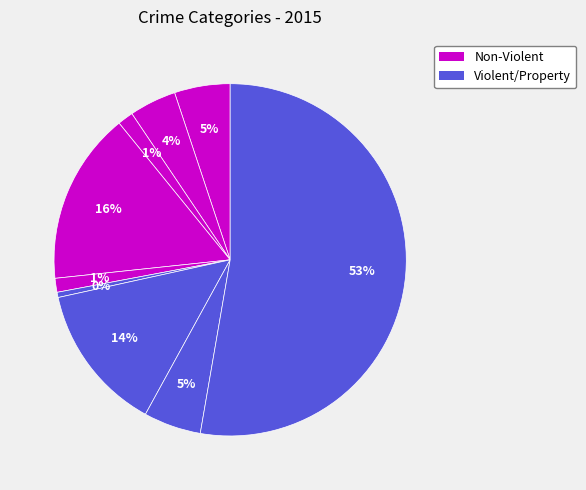

How many slices are in this pie chart?

9